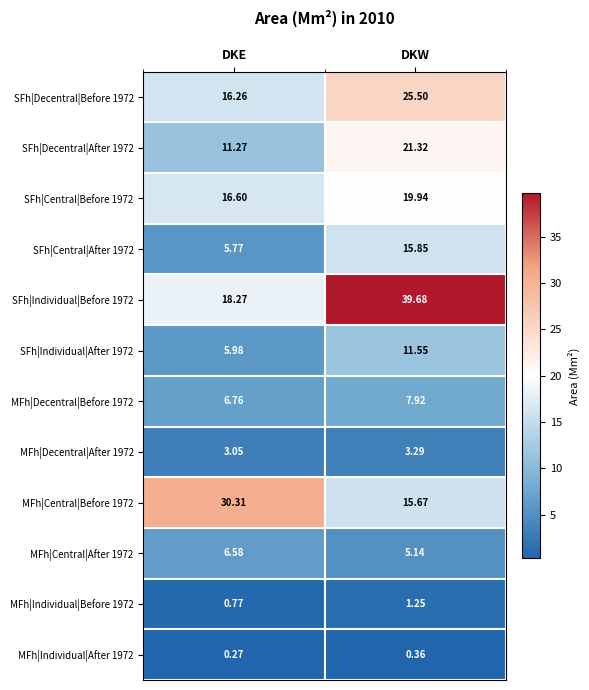

At which category does the chart reach its peak across all series?

DKW